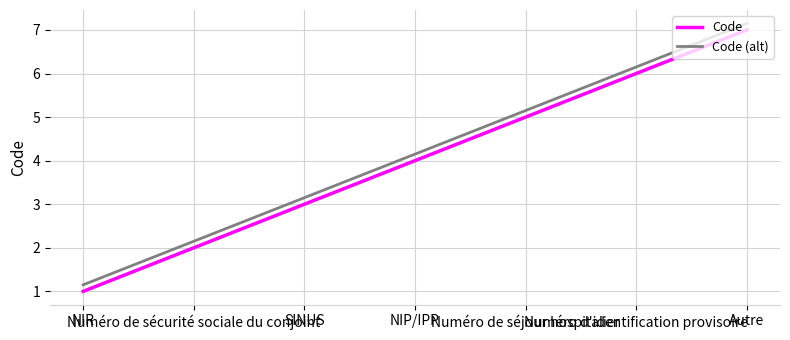

Is the value of Code (alt) at Numéro d'identification provisoire greater than the value of Code at Numéro de sécurité sociale du conjoint?

Yes